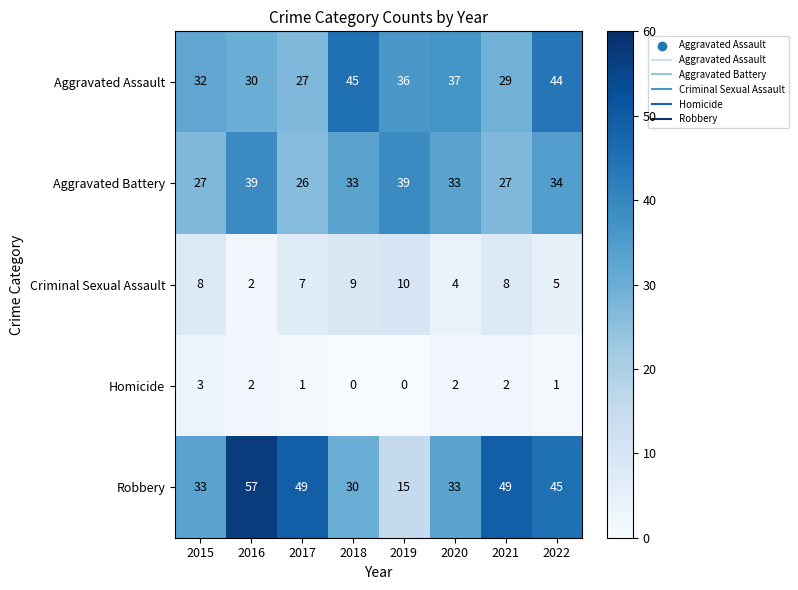

Is the value of Criminal Sexual Assault at 2019 greater than the value of Homicide at 2020?

Yes